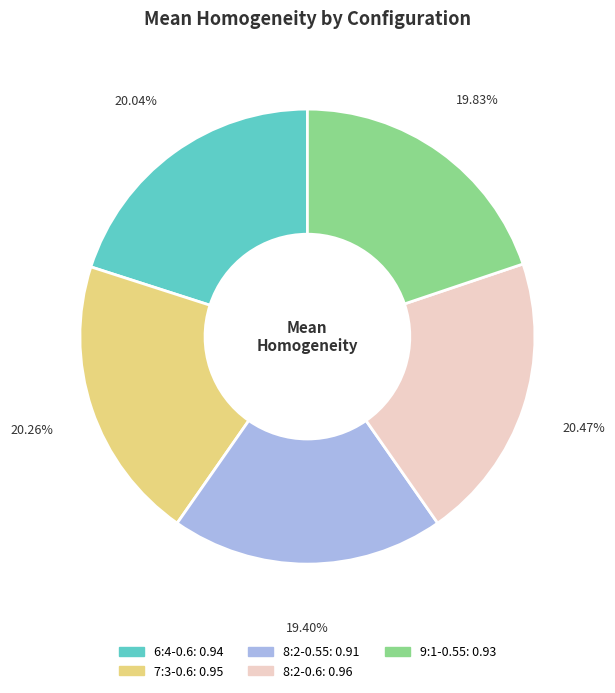

To the nearest percent, what is the combined percentage of 7:3-0.6 and 8:2-0.6?

41%